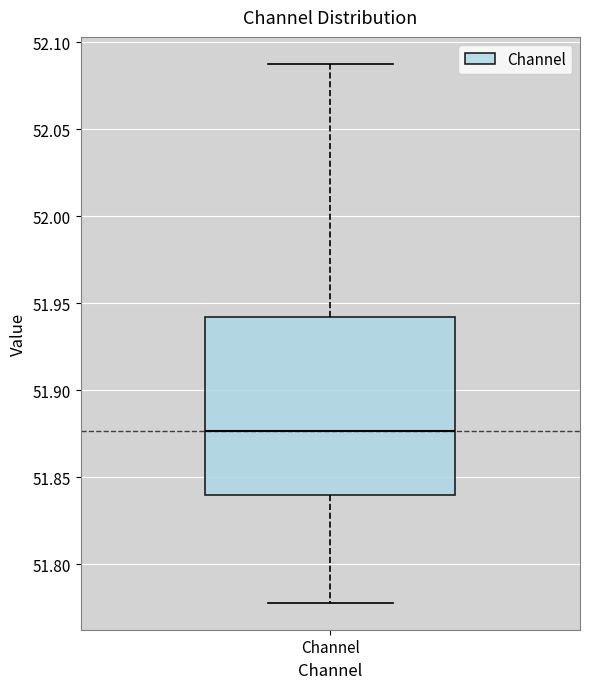

Transcribe this box plot: give where the median line is, the range the box spans, and where the two whiskers end, as read against the y-axis. The values are not printed on the chart, so give them approximately, as read against the axis.

median 51.875, box 51.840 to 51.940, whiskers 51.780 to 52.090